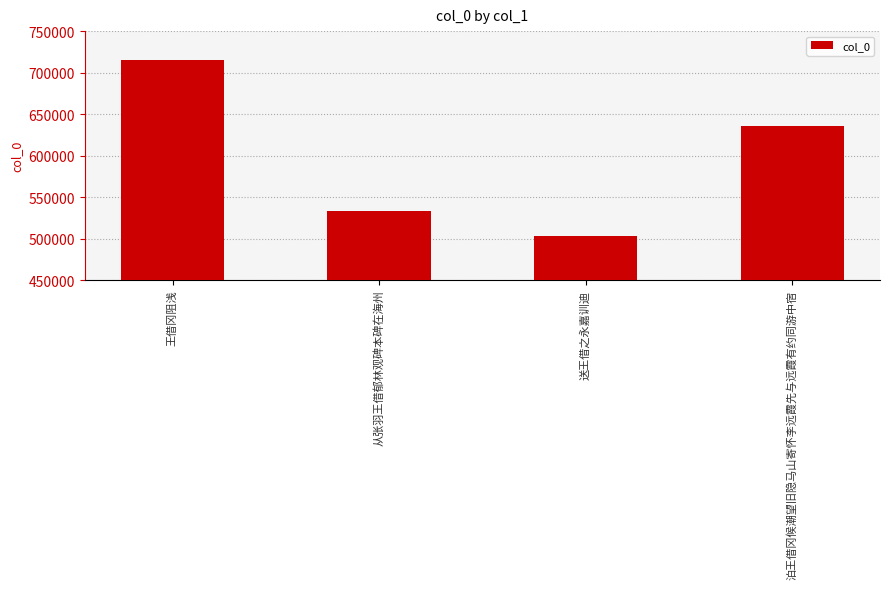

Which category has the highest value across all series?

王借冈阻浅